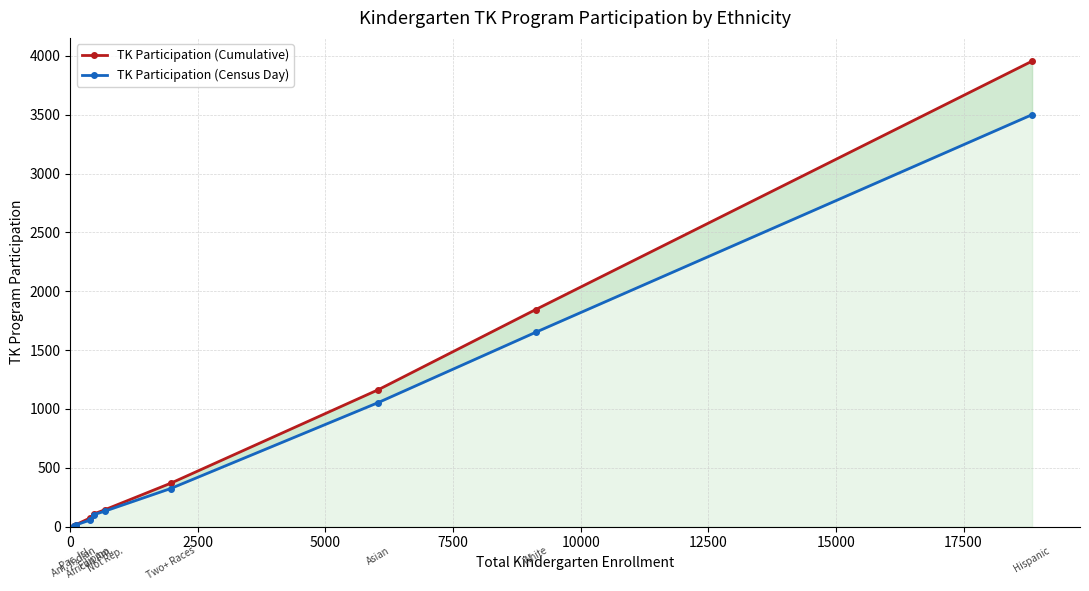

What is the value of the TK Participation (Cumulative) point at the 9th from the left?

3956